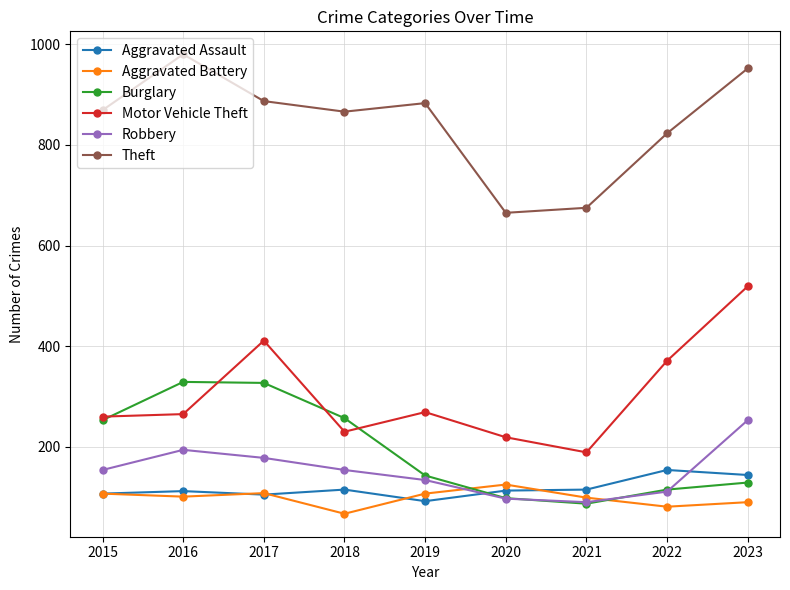

True or false: Burglary and Theft intersect in this chart.

False